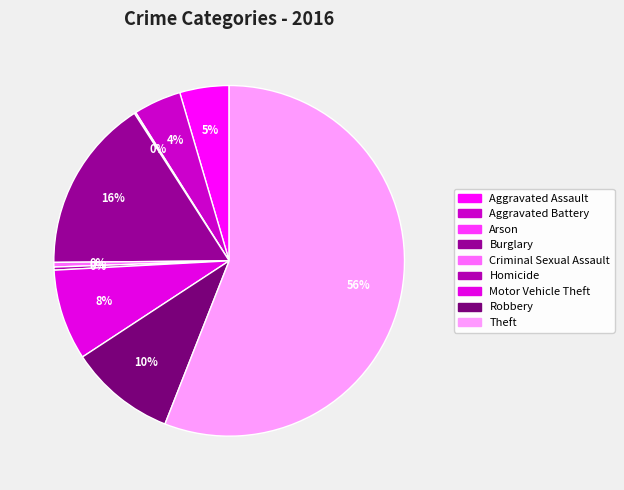

To the nearest percent, what is the combined percentage of Criminal Sexual Assault and Robbery?

10%